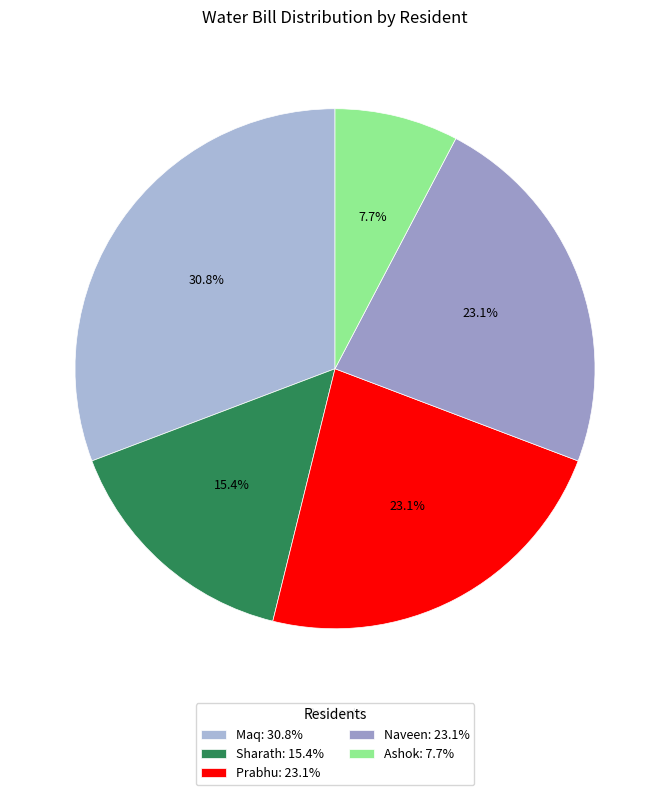

Between Naveen and Sharath, which is larger?

Naveen